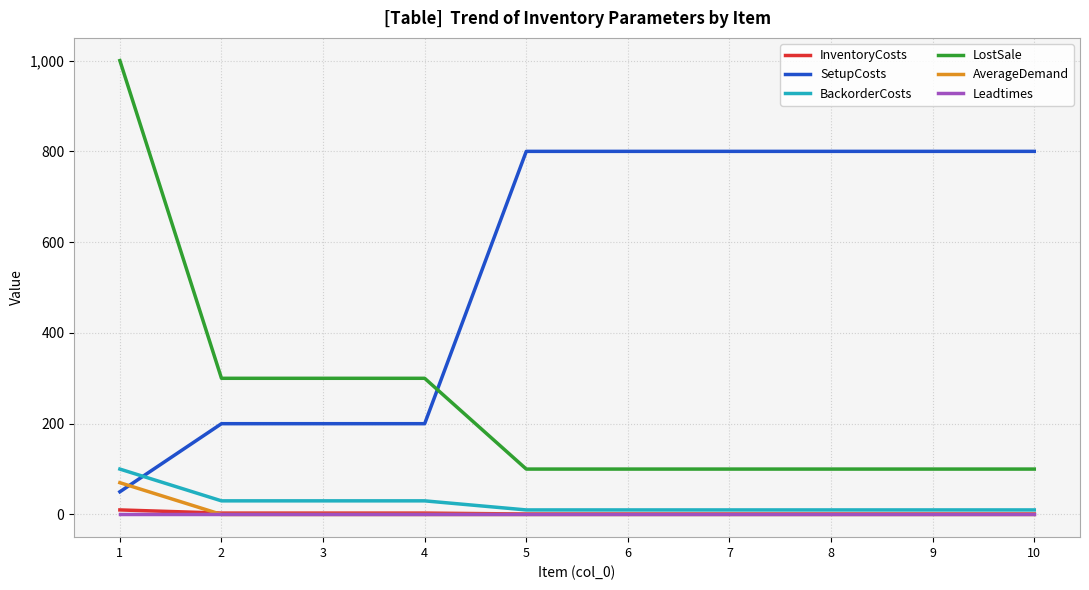

How many intersections are there between AverageDemand and SetupCosts?

1